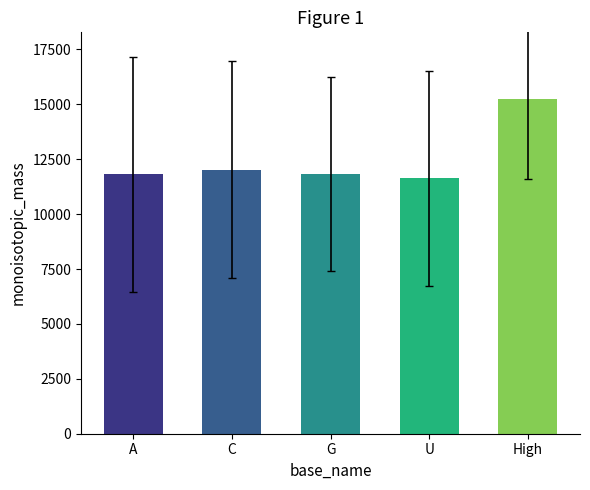

How many categories are shown in the chart?

5